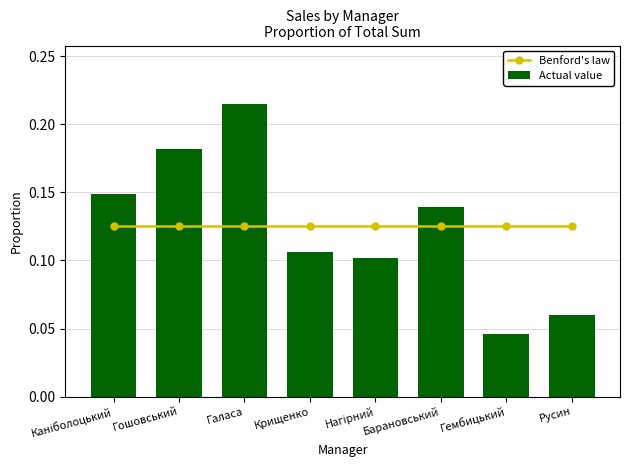

Which label corresponds to the largest value in the chart?

Галаса